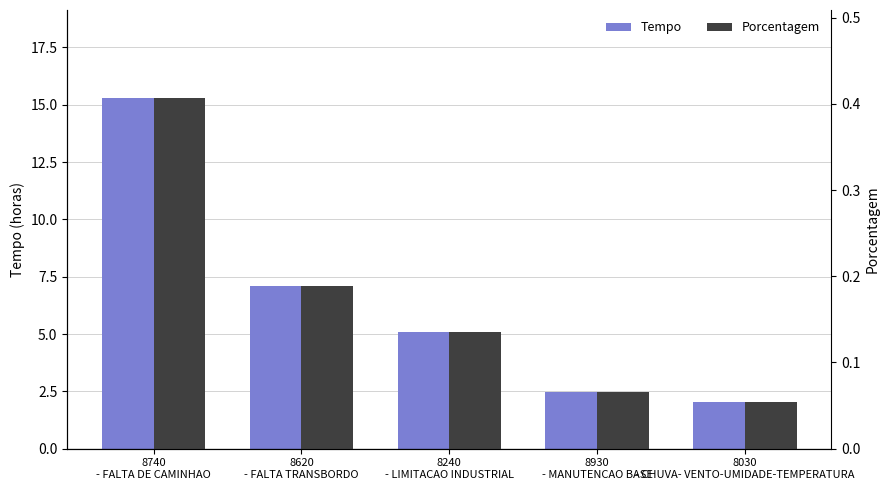

Which series has the largest range (max minus min)?

Tempo